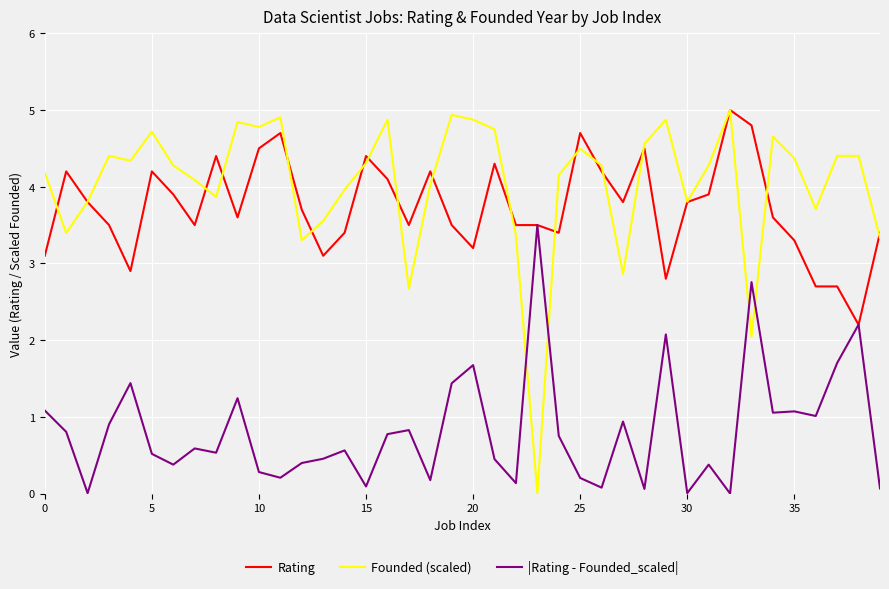

Which series has the widest spread of values?

Founded (scaled)